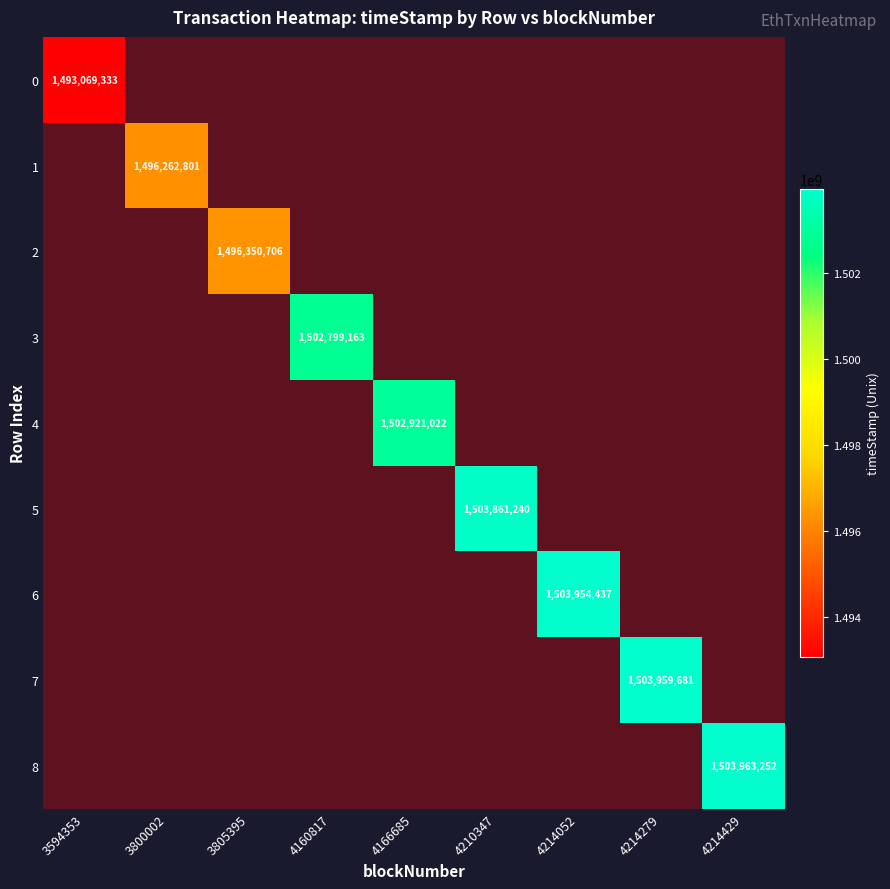

How many distinct data groups are displayed?

9